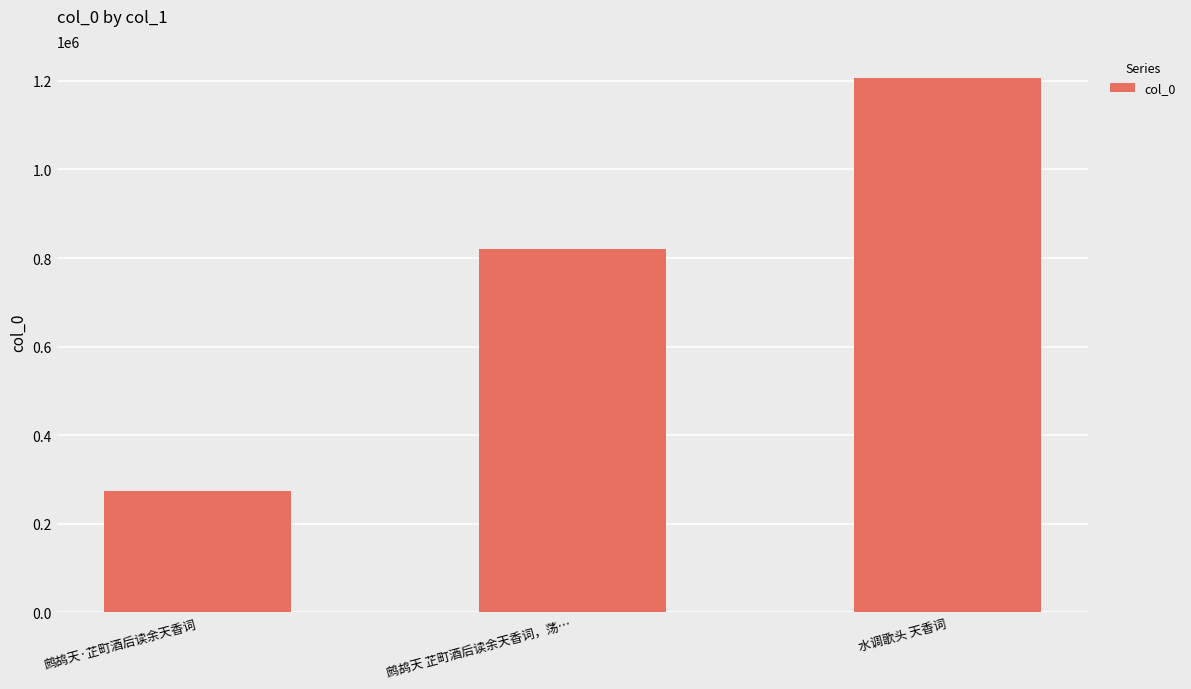

The value at 水调歌头 天香词 is 703713. True or false?

False